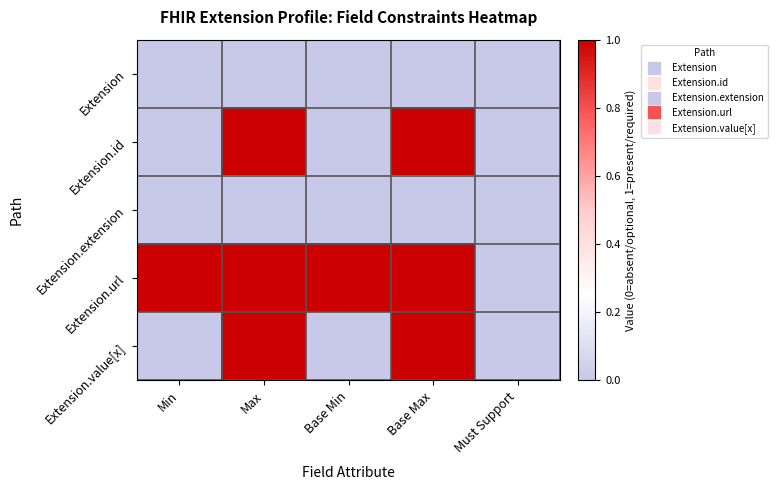

Reading right to left, transcribe all the data shown in this chart.

Extension: Must Support=0	Base Max=0	Base Min=0	Max=0	Min=0
Extension.id: Must Support=0	Base Max=1	Base Min=0	Max=1	Min=0
Extension.extension: Must Support=0	Base Max=0	Base Min=0	Max=0	Min=0
Extension.url: Must Support=0	Base Max=1	Base Min=1	Max=1	Min=1
Extension.value[x]: Must Support=0	Base Max=1	Base Min=0	Max=1	Min=0